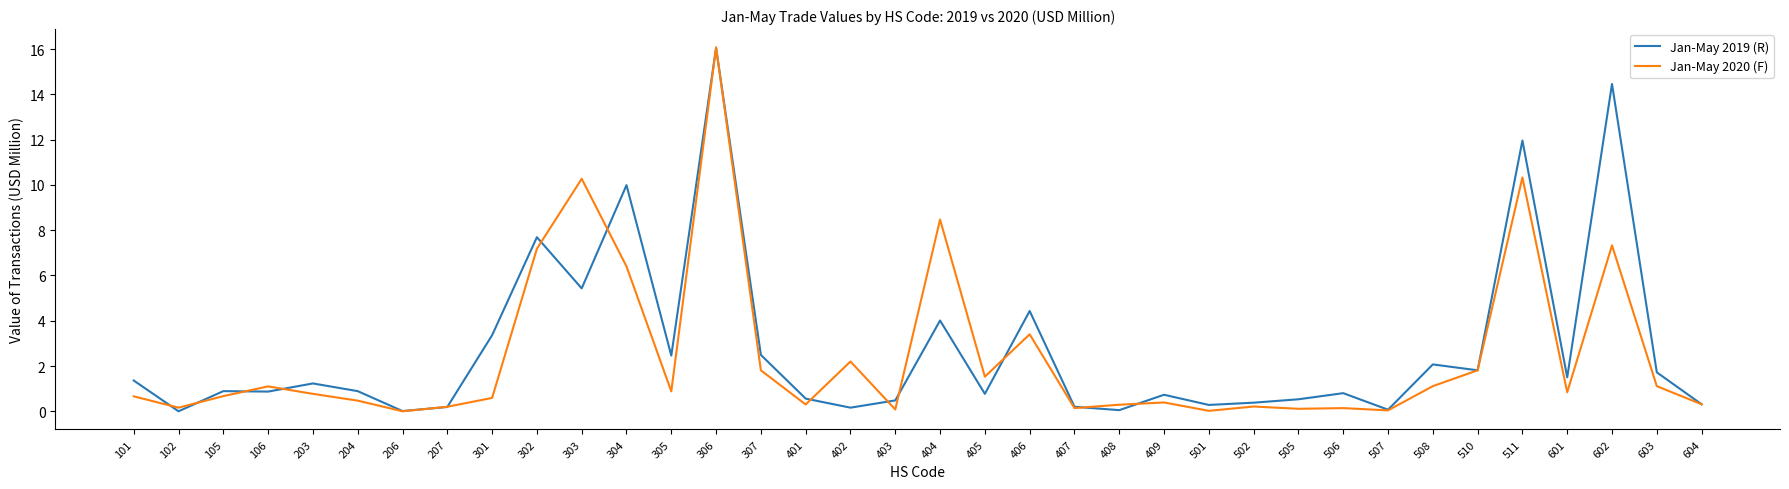

What is the highest value of the Jan-May 2020 (F) series?

16.1